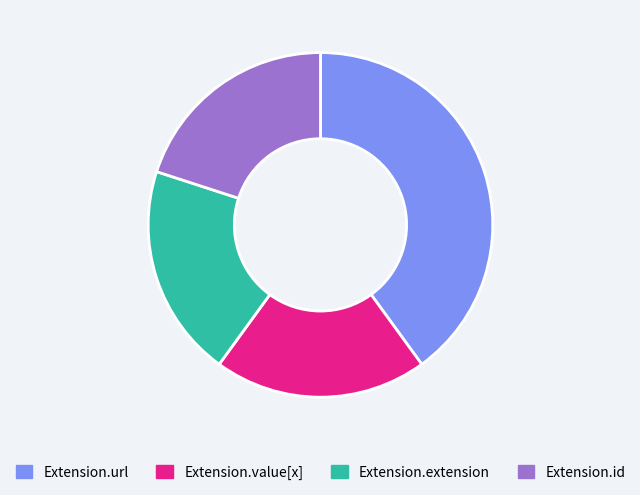

The Extension.id slice represents 20% of the pie. True or false?

True